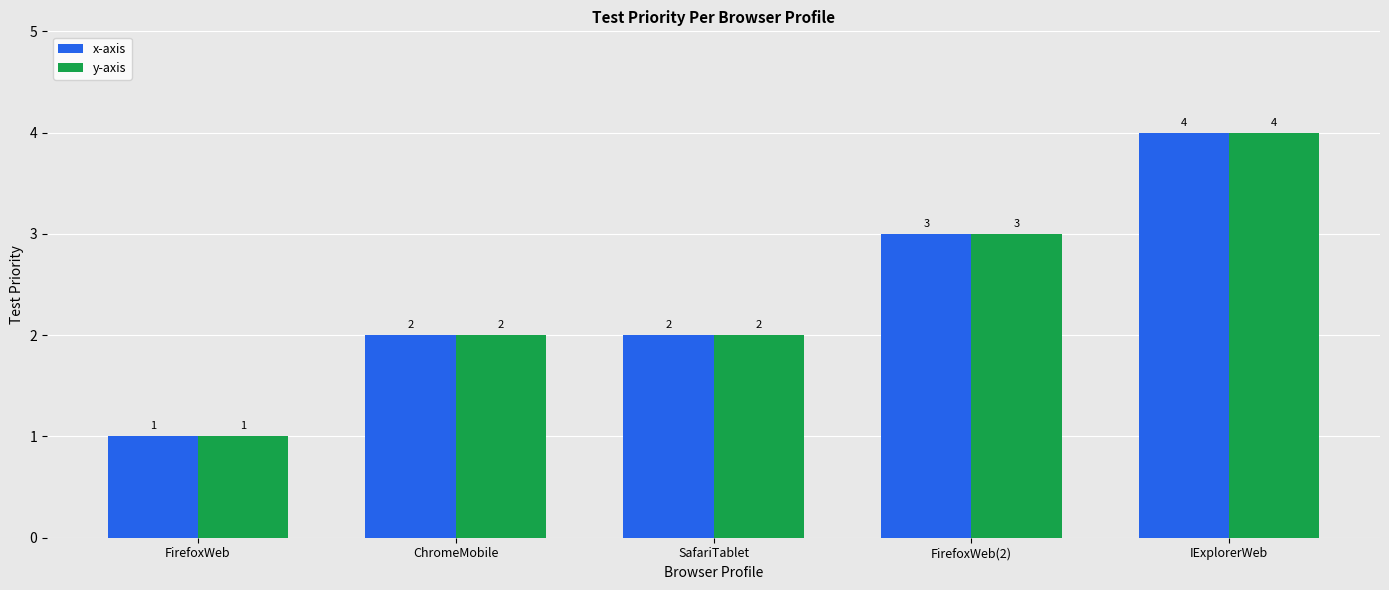

Is it true that x-axis equals 3 at SafariTablet?

False